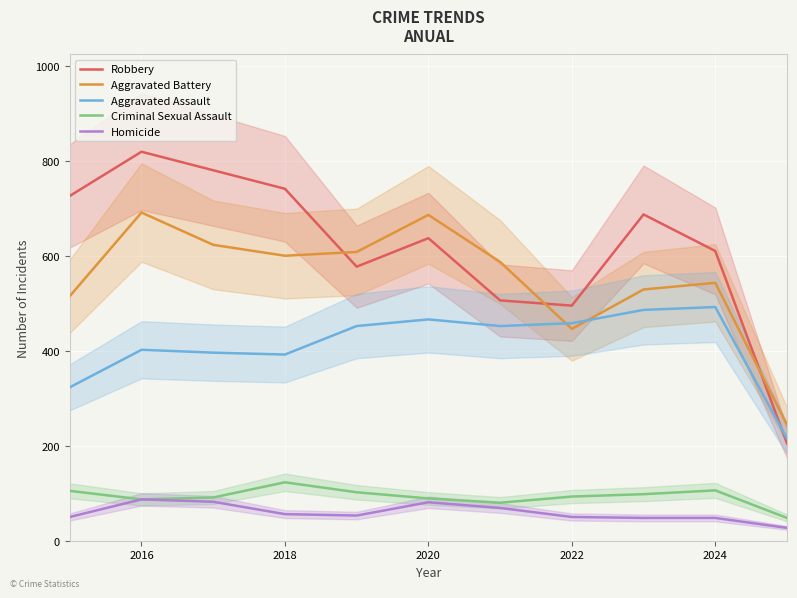

Which series has the largest total across all categories?

Robbery